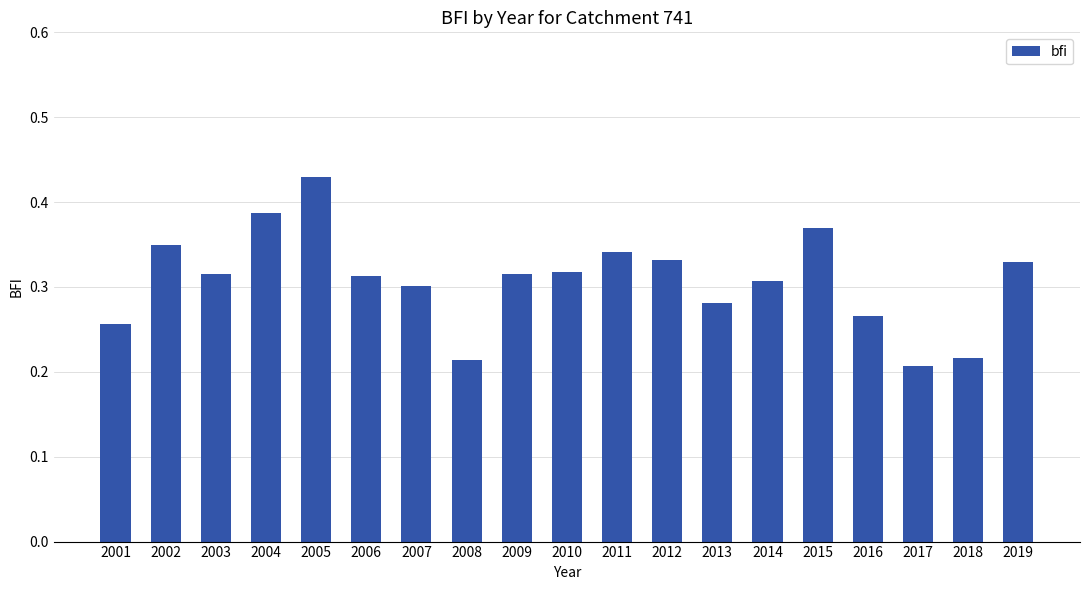

True or false: the data shows 0.4 at 2016.

False